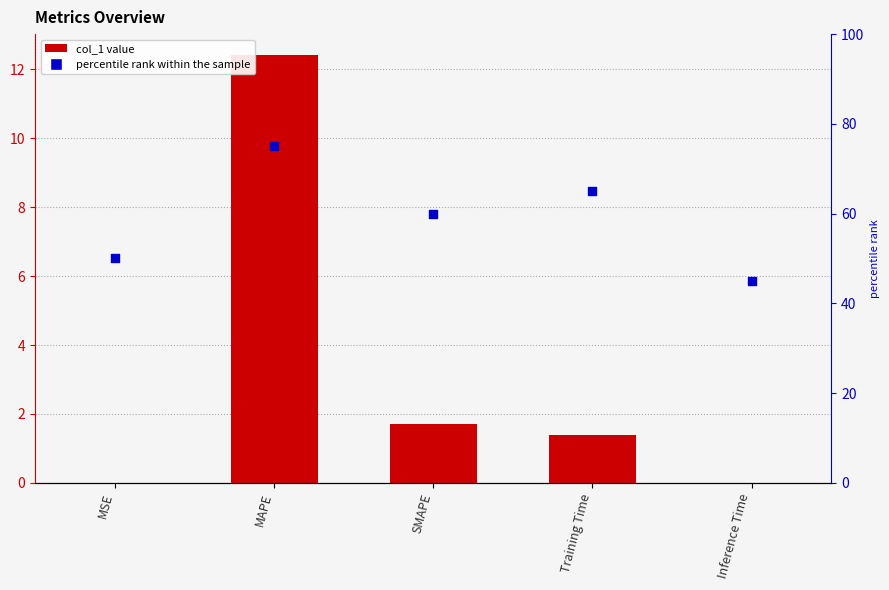

Is the value of col_1 at MSE greater than the value of percentile rank within the sample at SMAPE?

No